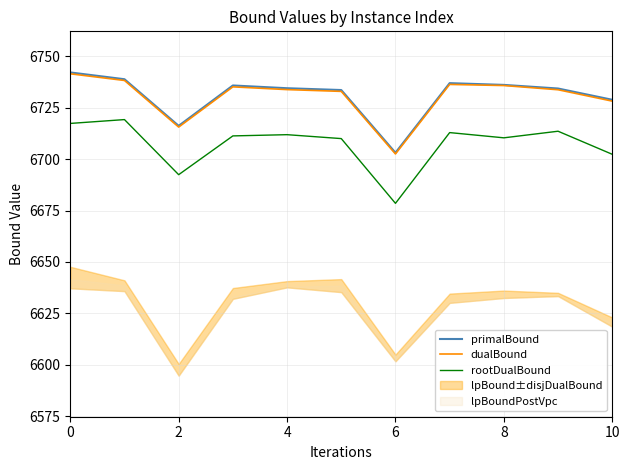

Rank the series by their maximum value, from highest to lowest.

primalBound, dualBound, rootDualBound